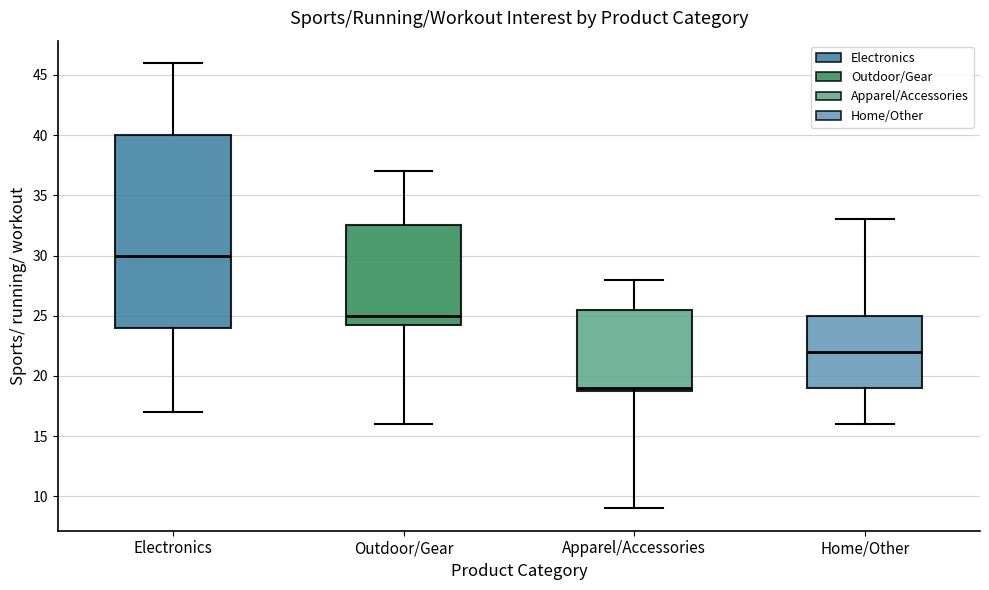

Where does the median line of the box for Home/Other sit on the y-axis? The values are not printed on the chart, so give them approximately, as read against the axis.

22.0